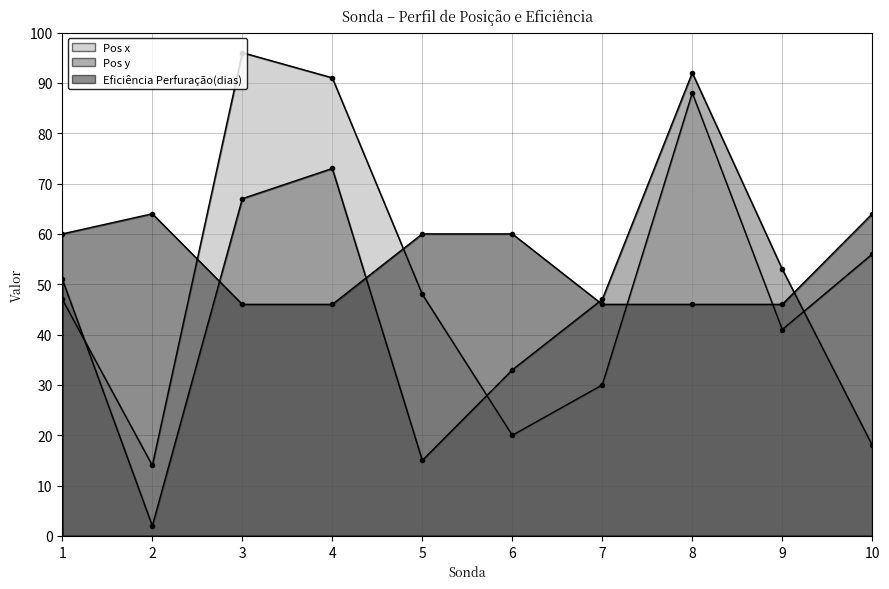

What is the difference between the highest and lowest values at 1?

13